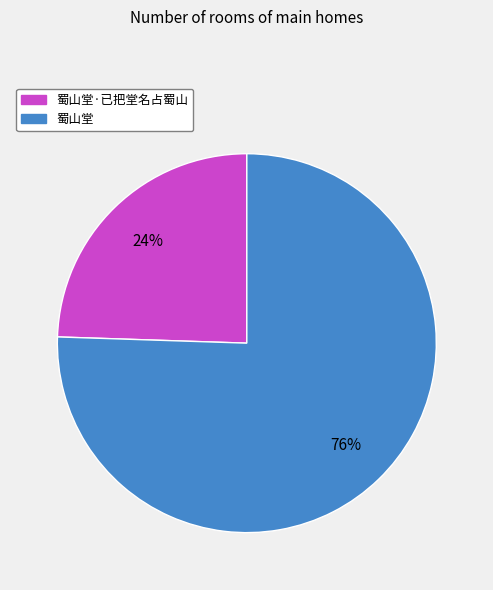

Which has a higher value, 蜀山堂 or 蜀山堂·已把堂名占蜀山?

蜀山堂